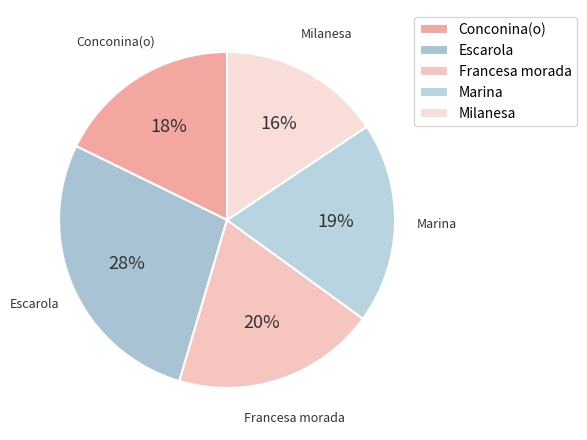

Which slice is the largest?

Escarola